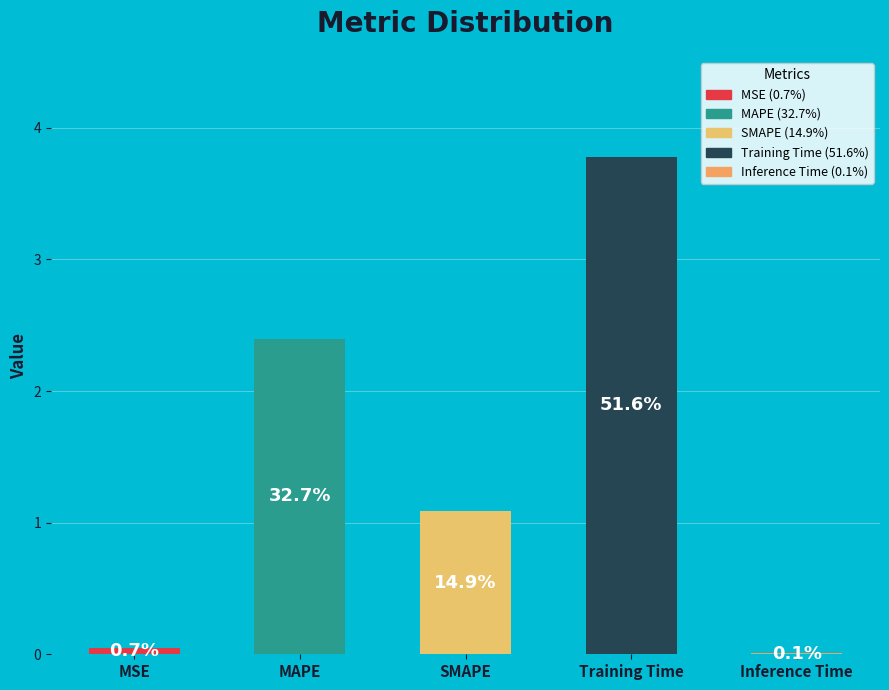

Which slice is the smallest?

Inference Time